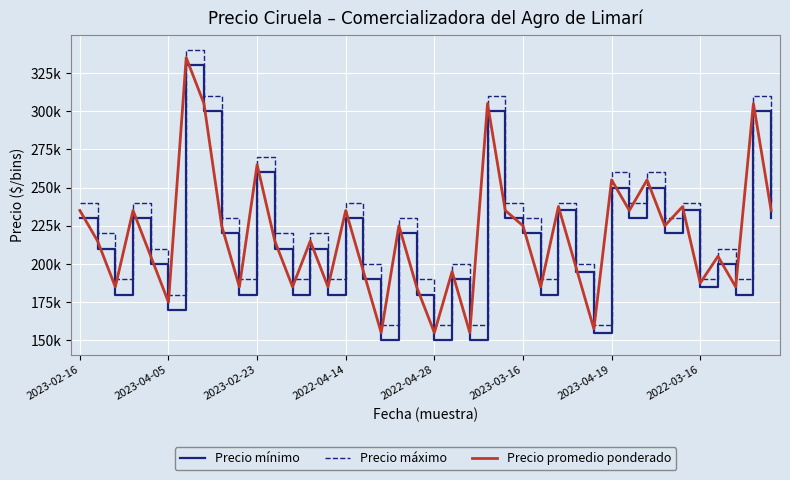

Rank the series by their average value, from highest to lowest.

Precio máximo, Precio promedio ponderado, Precio mínimo